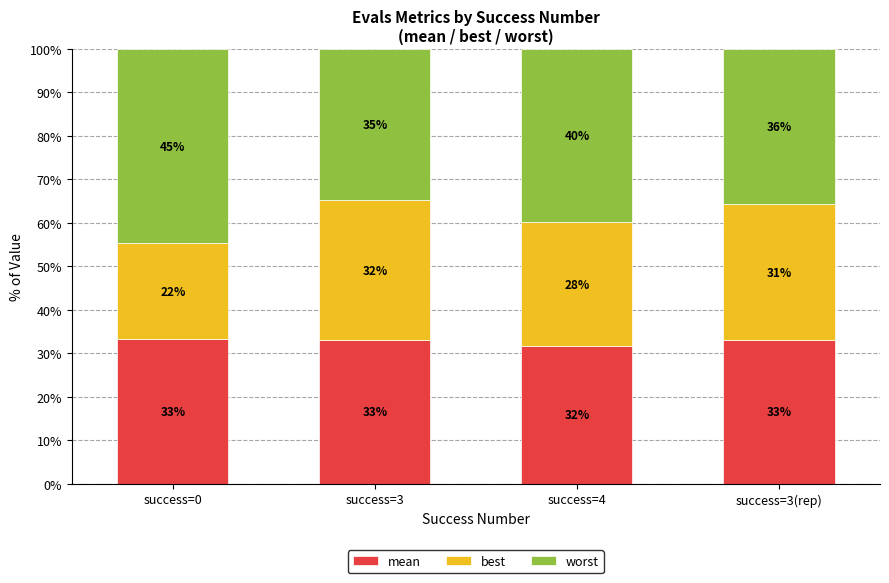

What is the average value of the mean series?

32.8